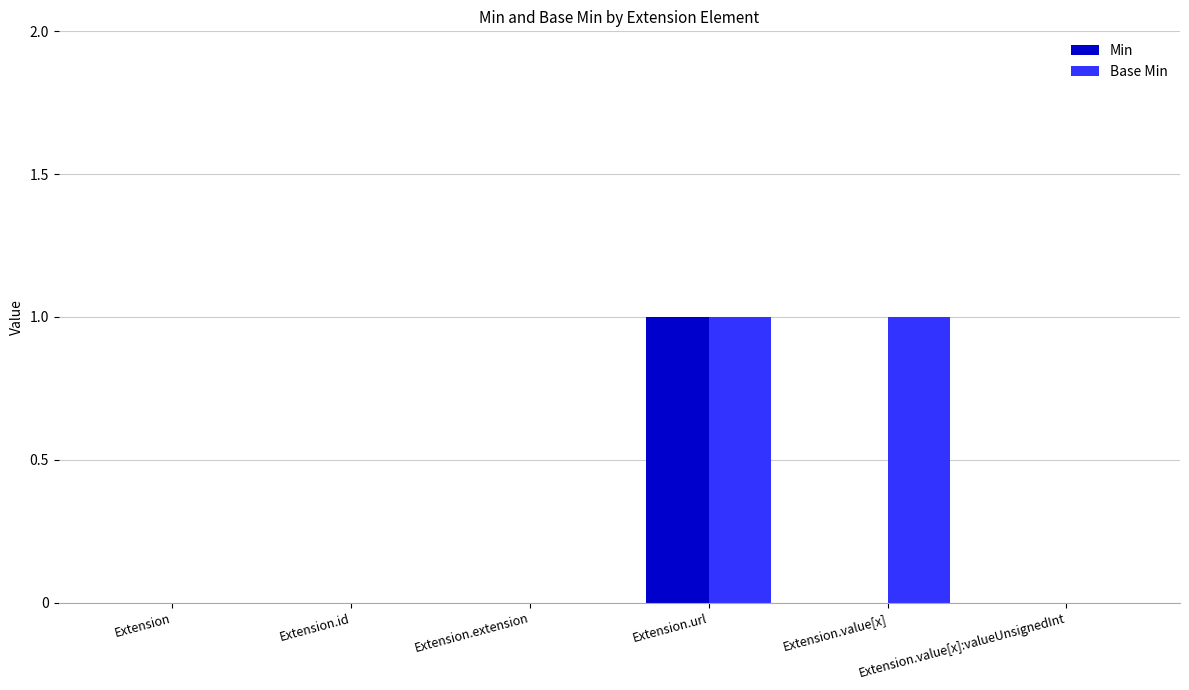

Which series has the largest total across all categories?

Base Min